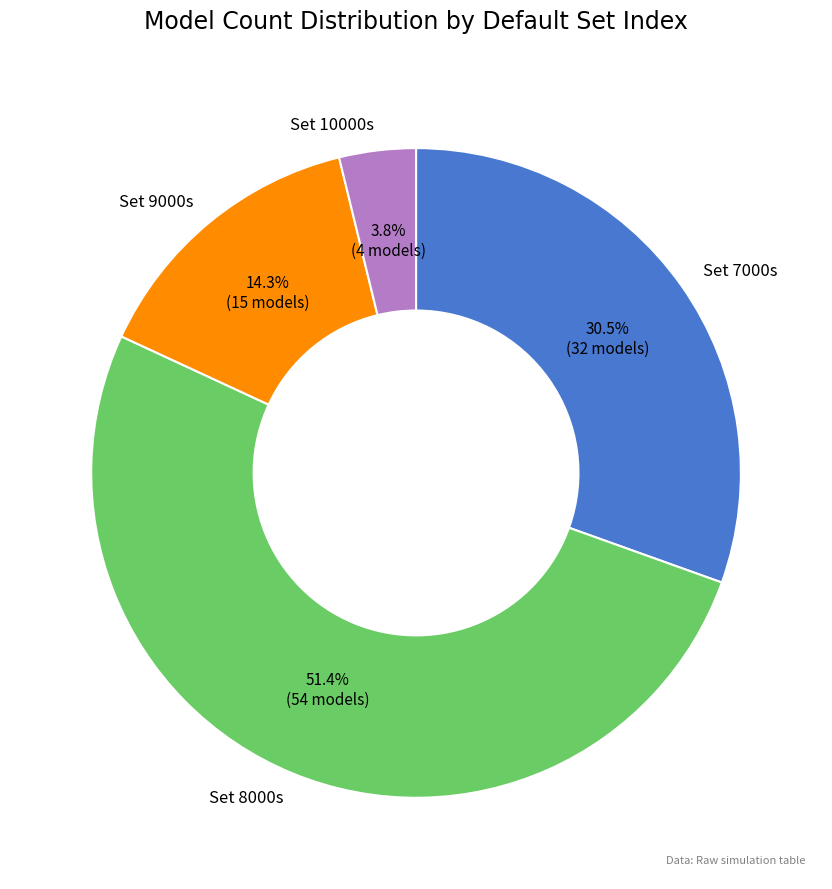

Is there any slice that represents more than half of the pie?

Yes